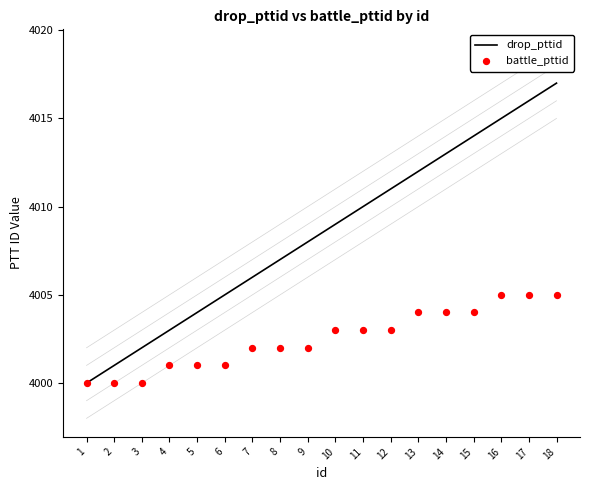

At how many categories does at least one series exceed 4010?

7